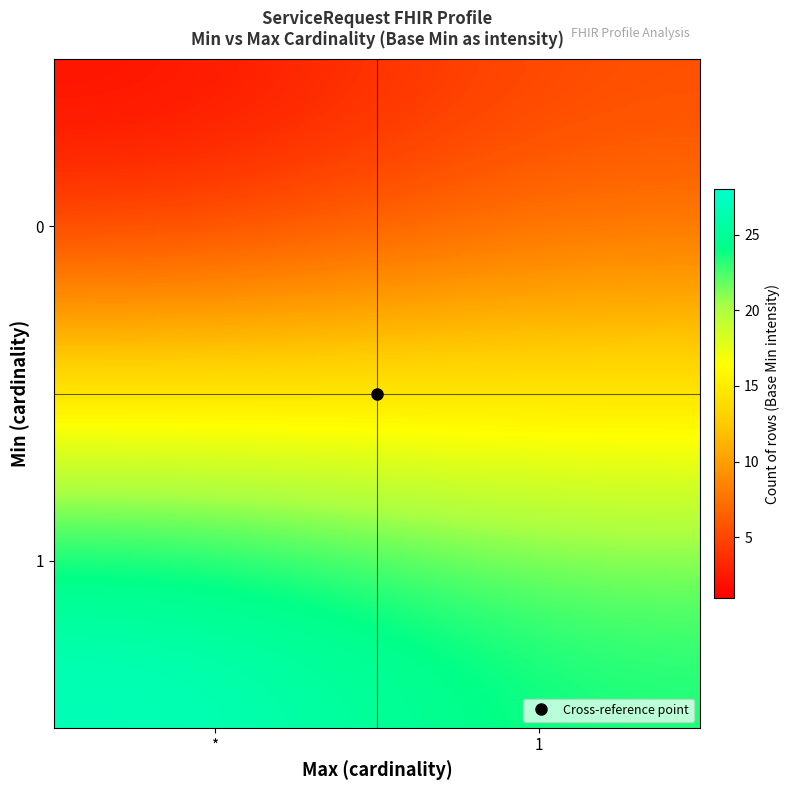

Count the number of categories in the chart.

2